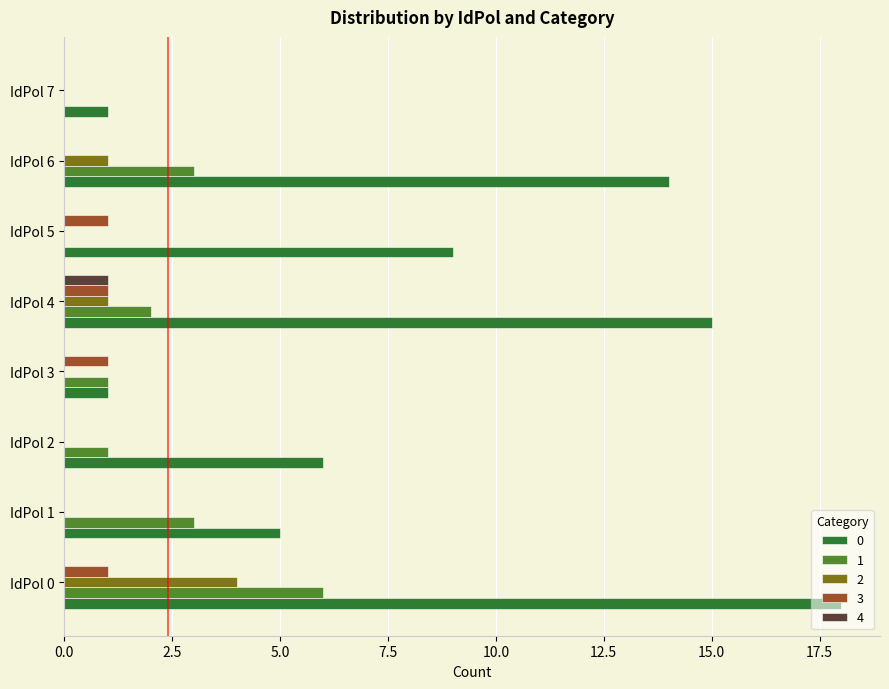

The 1 series shows 3 at IdPol 1. True or false?

True